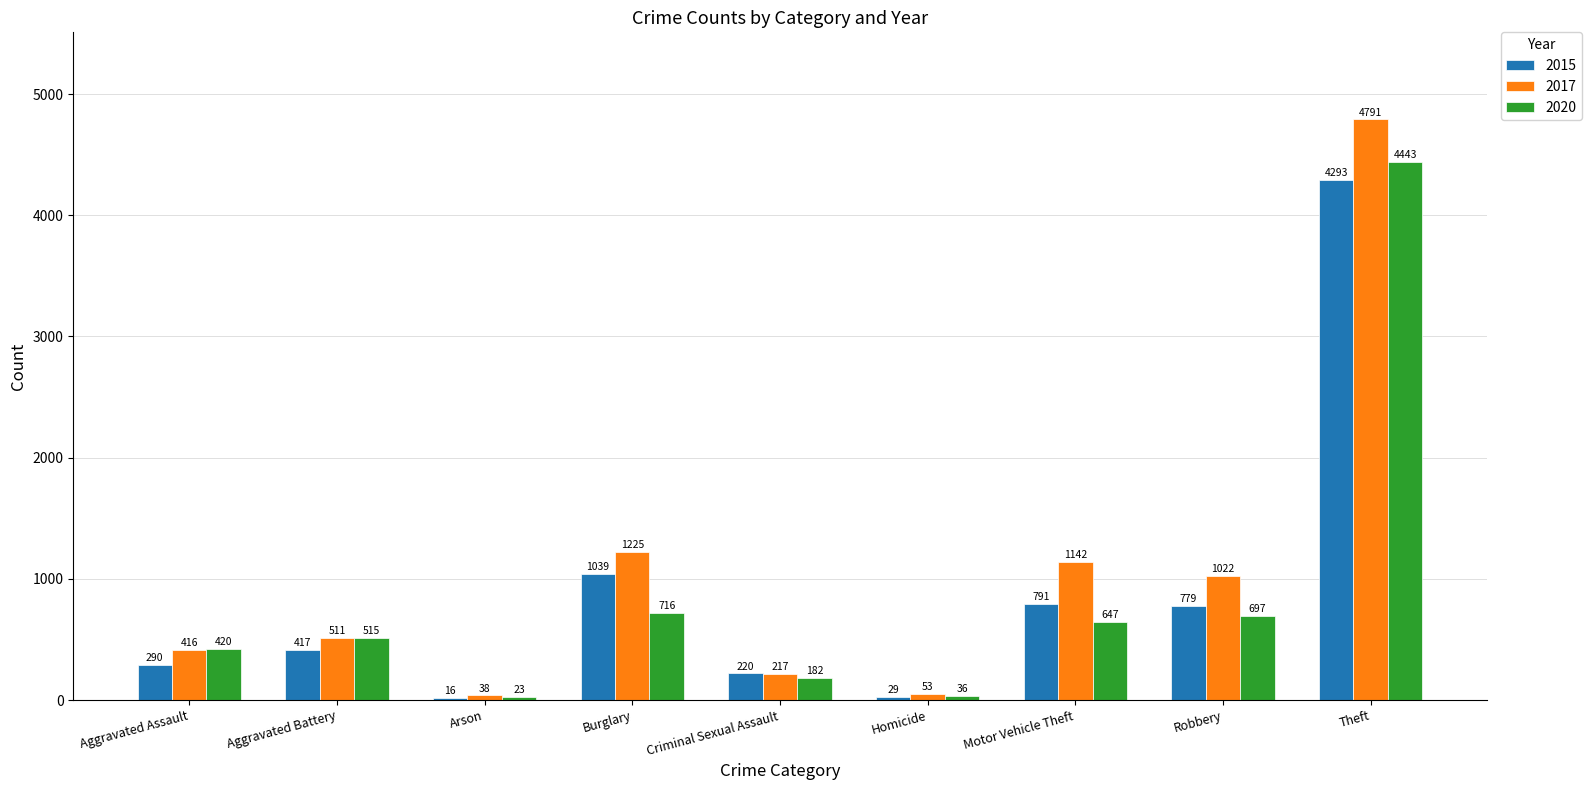

Is it true that 2017 equals 416 at Aggravated Assault?

True